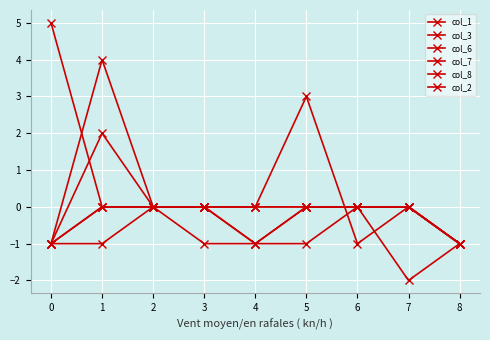

True or false: col_3 and col_6 cross at least once.

False